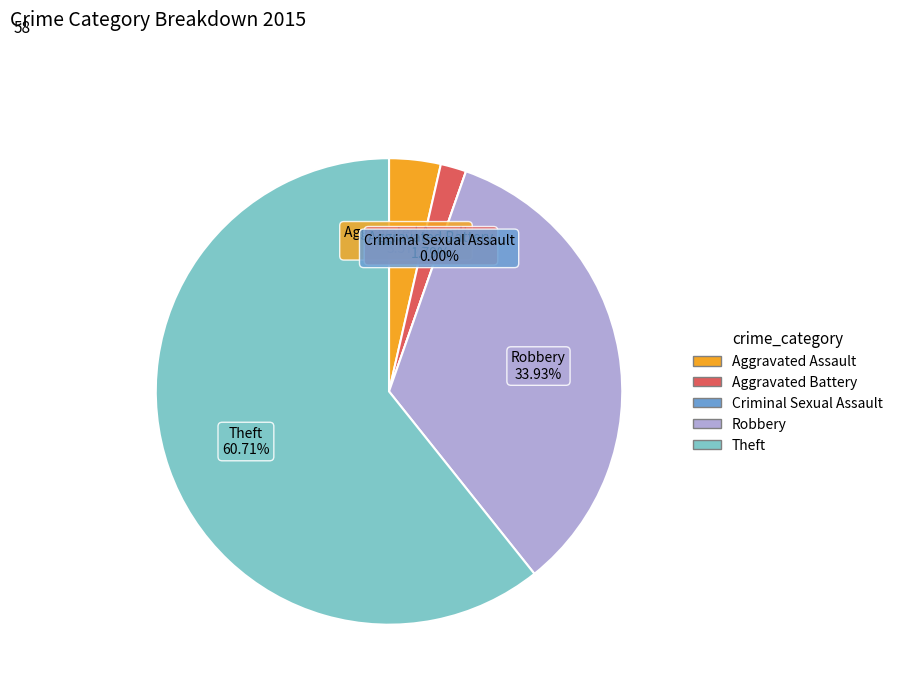

The Theft slice represents 61% of the pie. True or false?

True